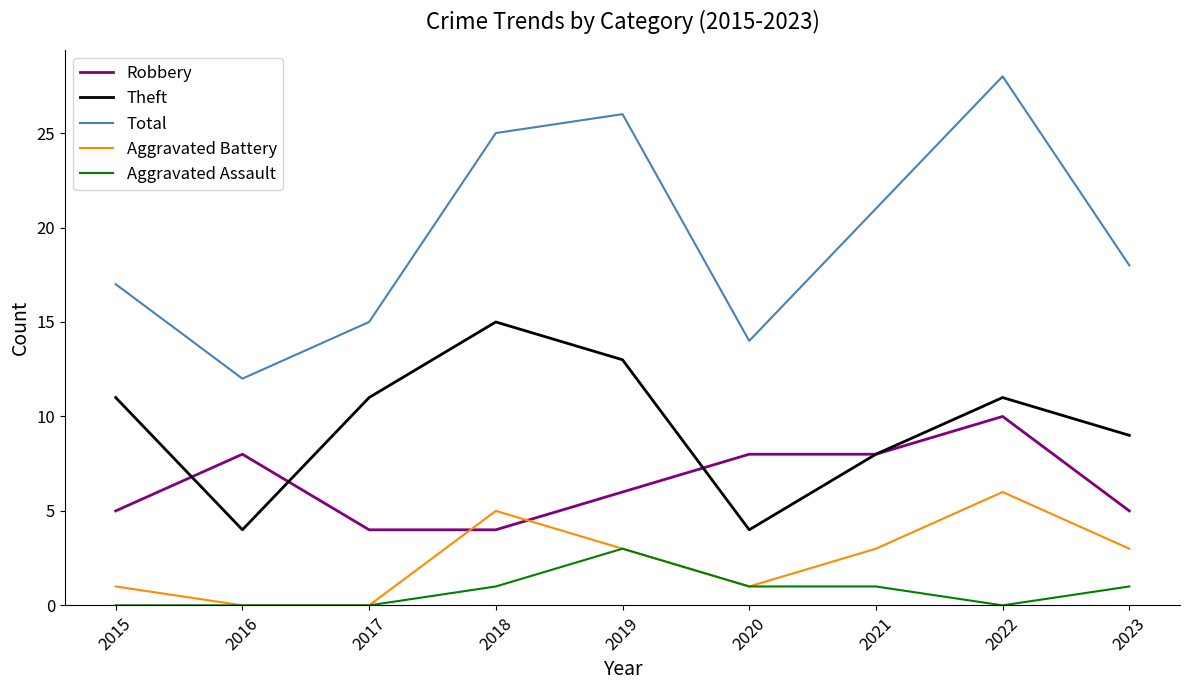

What are all the series names shown in the legend?

Robbery, Theft, Total, Aggravated Battery, Aggravated Assault